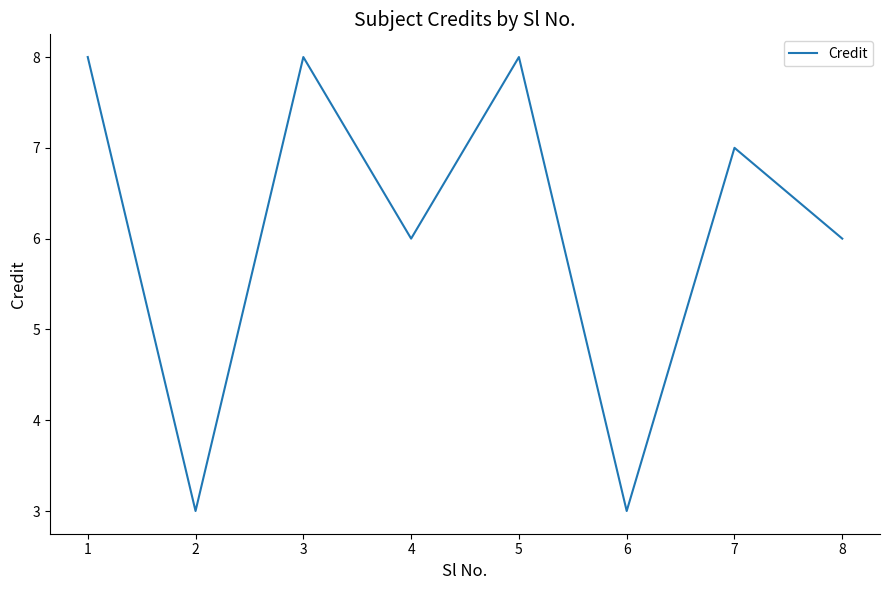

What is the average value?

6